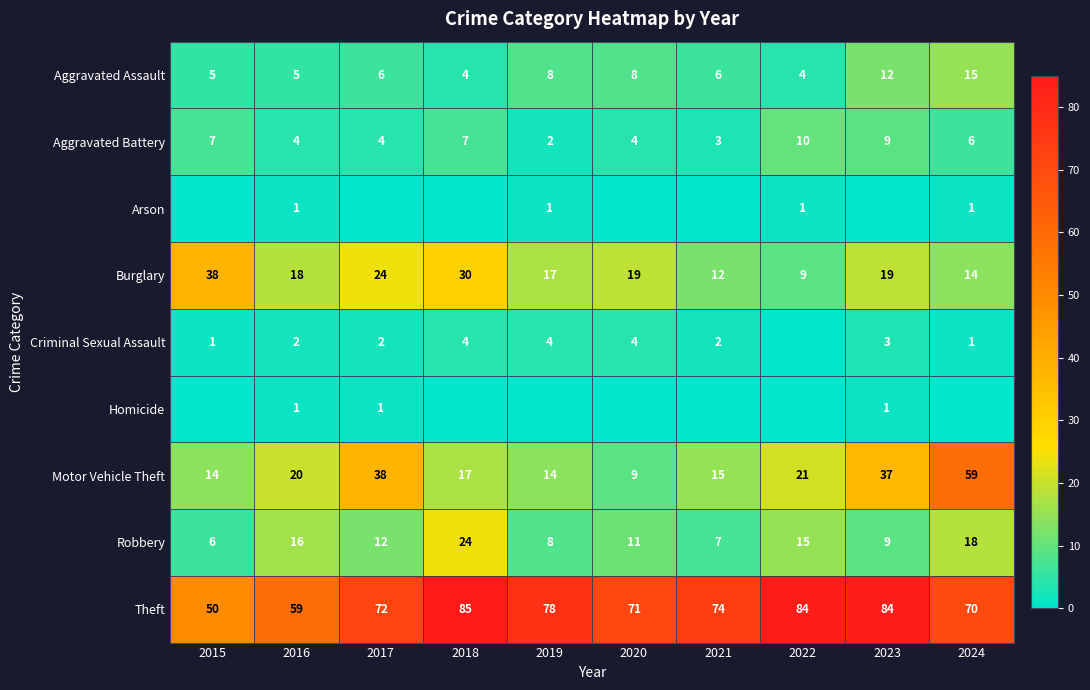

What value does the Theft series have at 2017?

72